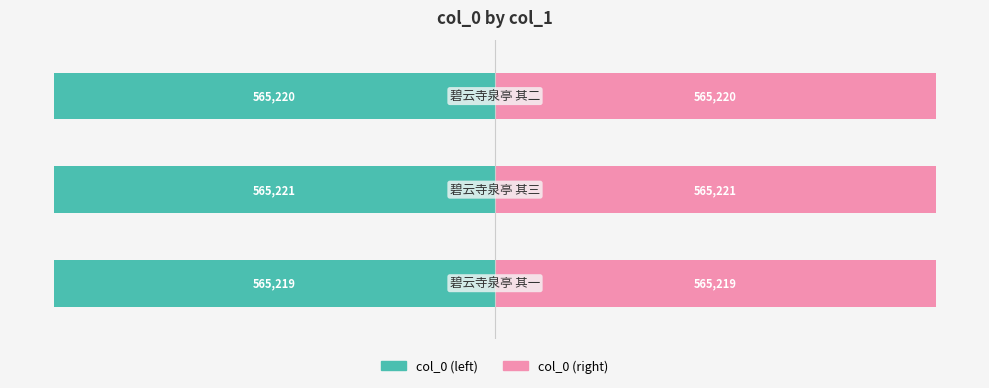

Rank the series at −600000 from highest to lowest value.

col_0 (right), col_0 (left)